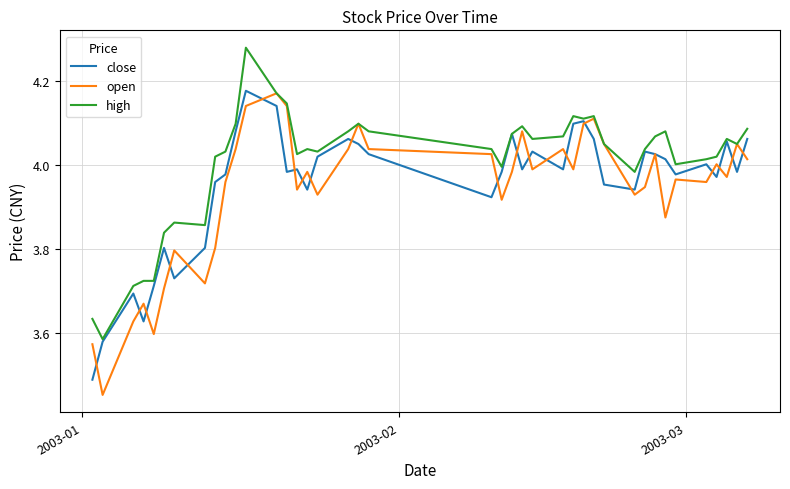

Which series has the largest total across all categories?

high